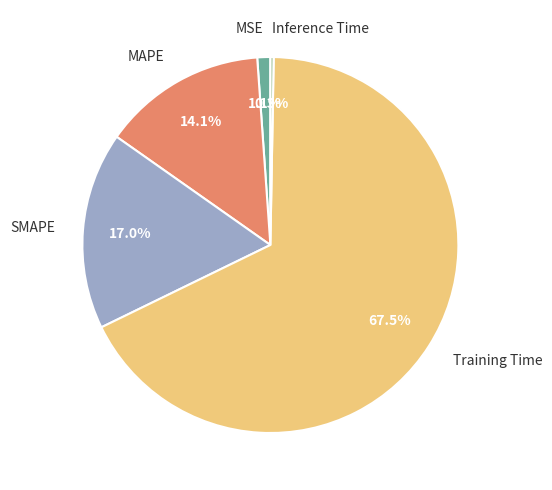

Which has a higher value, Inference Time or Training Time?

Training Time